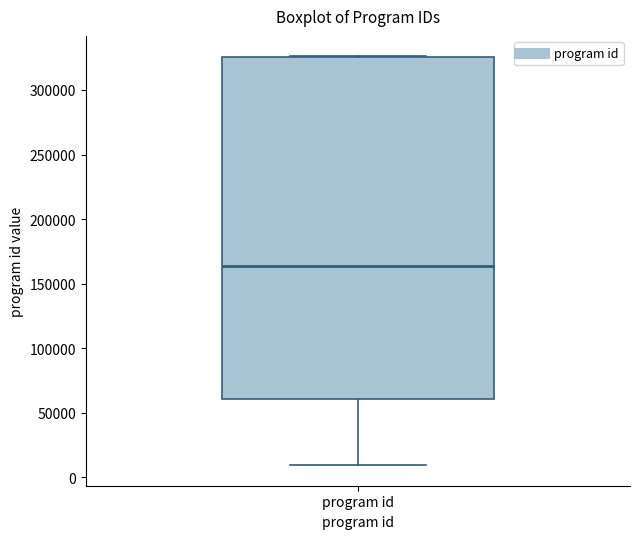

Transcribe this box plot: give where the median line is, the range the box spans, and where the two whiskers end, as read against the y-axis. The values are not printed on the chart, so give them approximately, as read against the axis.

median 165000, box 60000 to 325000, whiskers 10000 to 325000